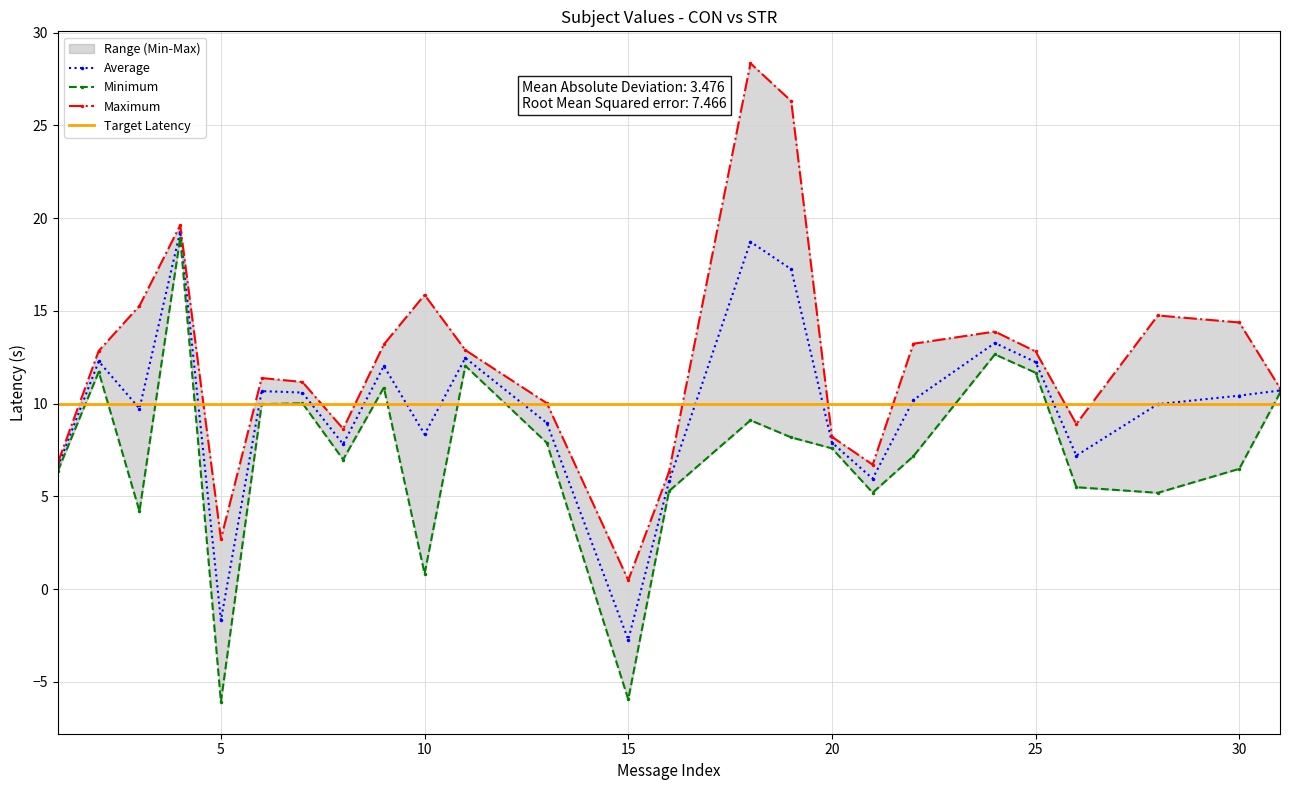

Which category has the highest value across all series?

18